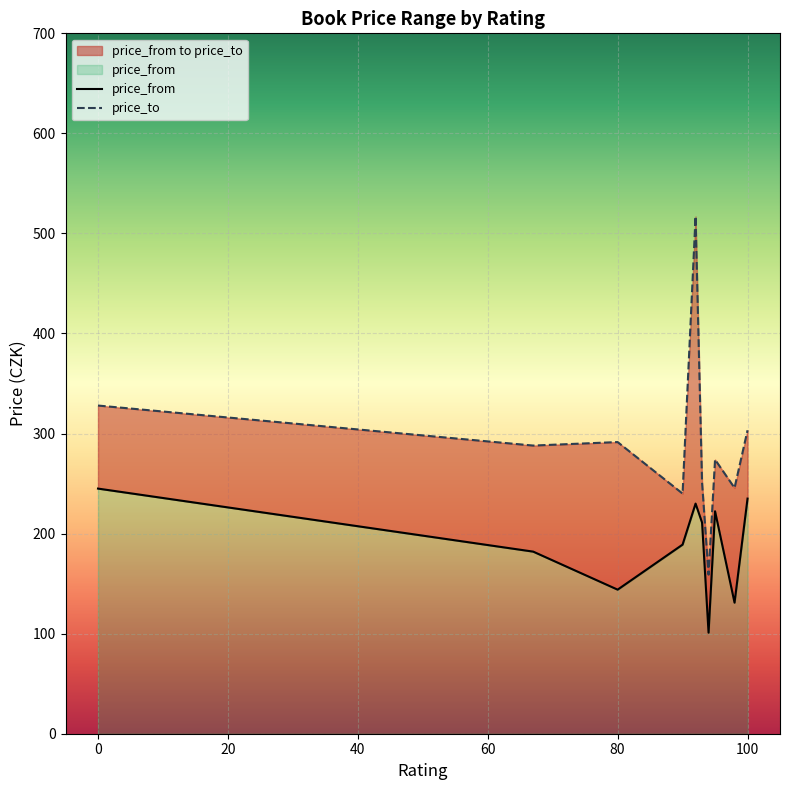

Read the price_from value at 100.

235.0